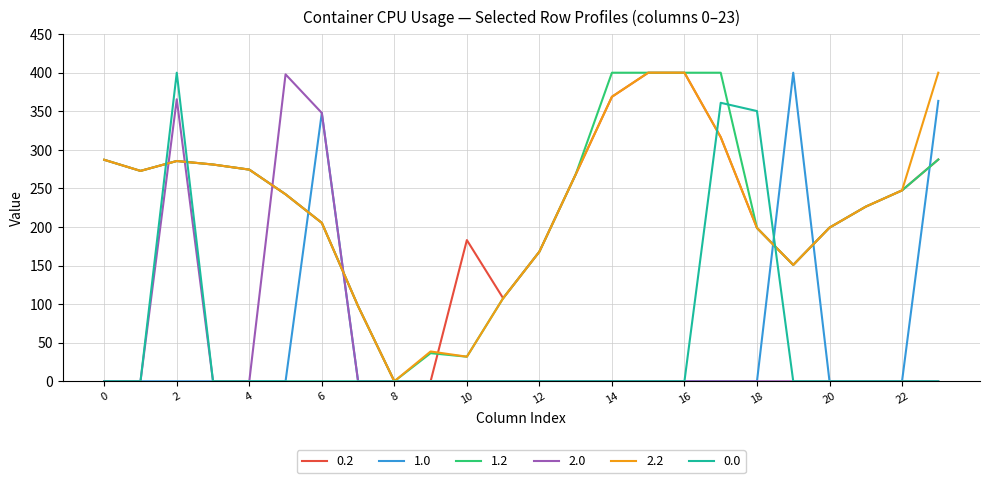

What is the maximum value shown in the chart?

400.0